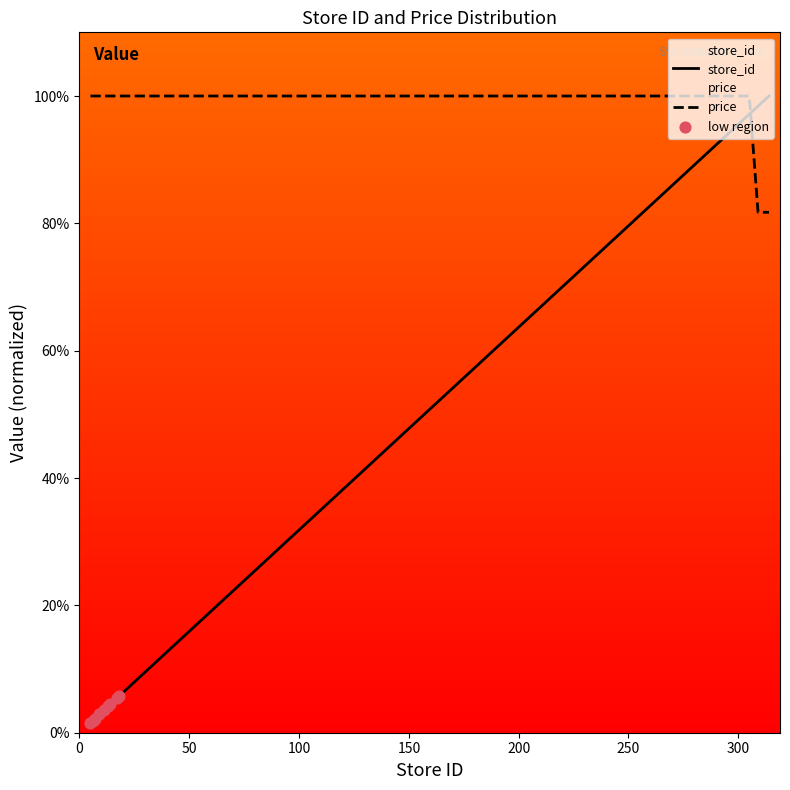

Is the value of price at 13 greater than the value of store_id at 7?

Yes